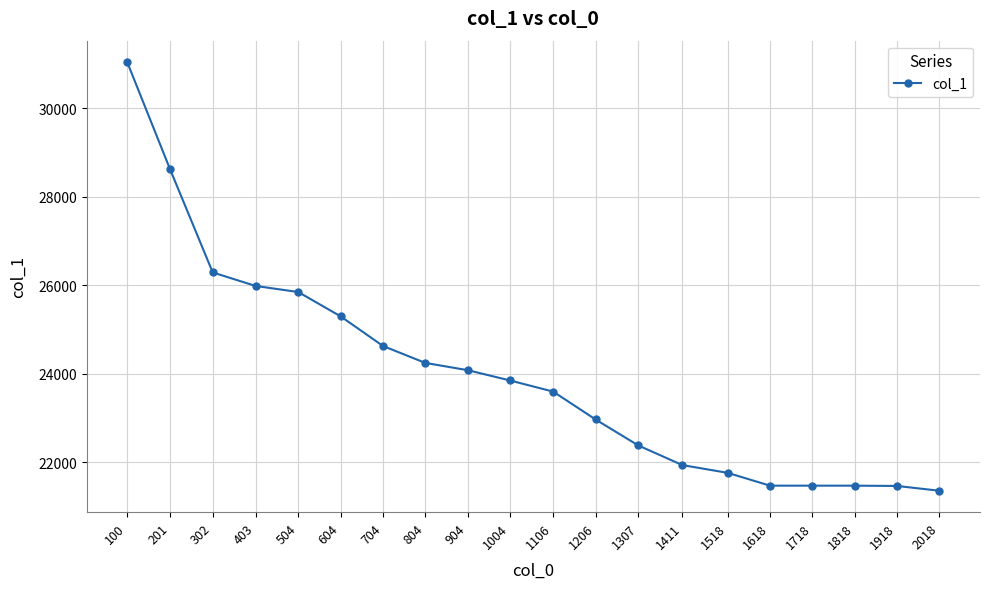

What is the change in value from 100 to 1618?

-9579